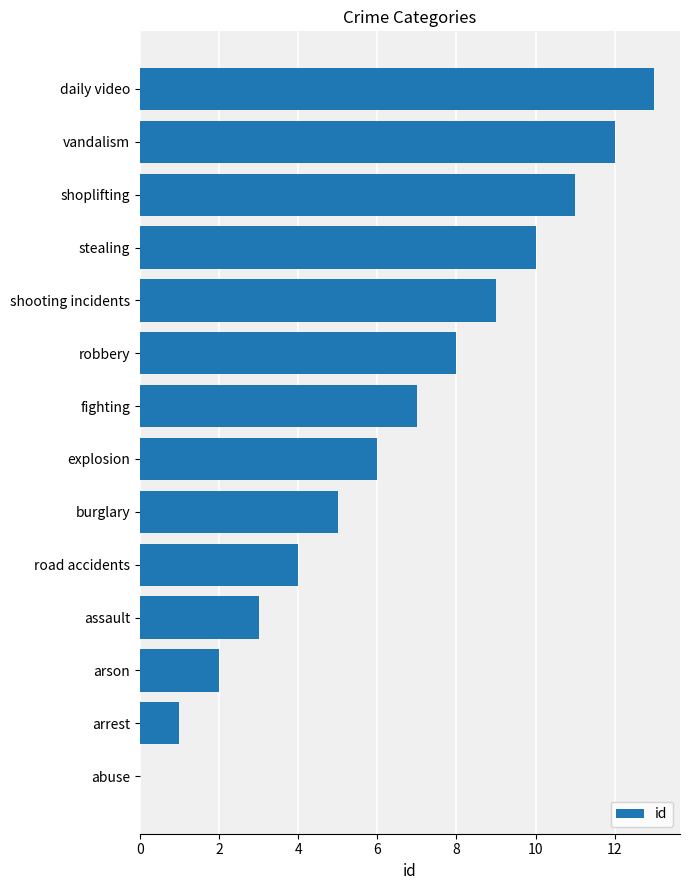

What is the sum of the values at assault and road accidents?

7